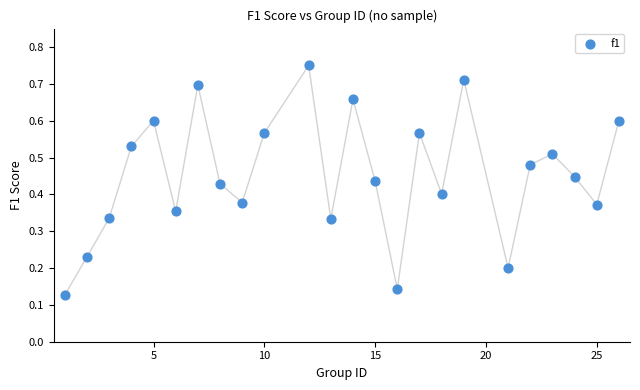

What is the range of X values (max minus min)?

25.0